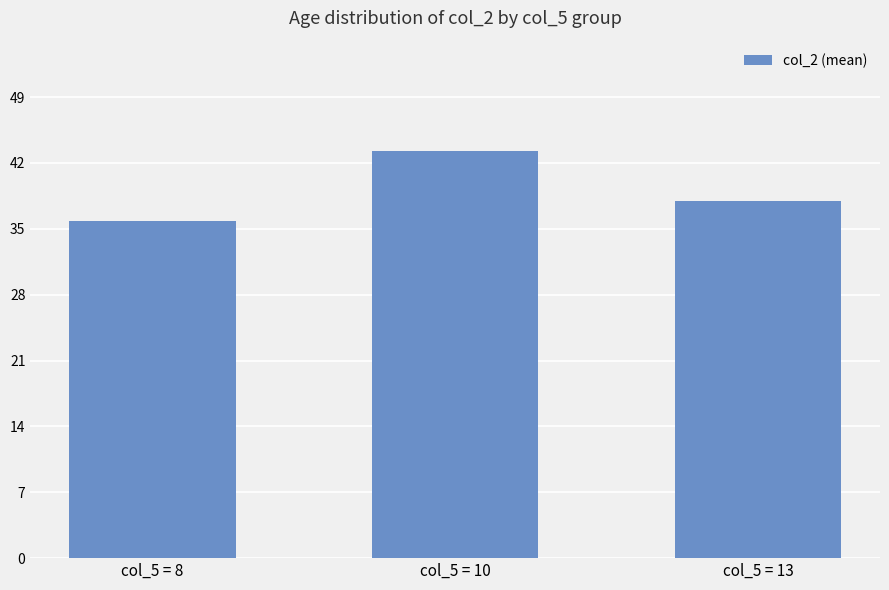

What is the smallest value displayed?

35.8